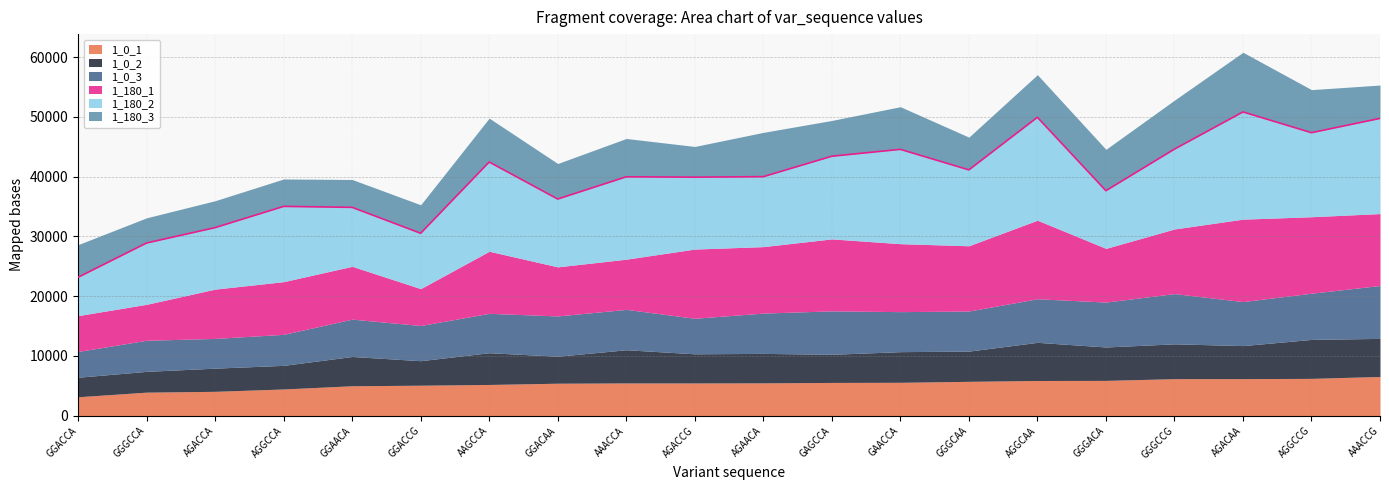

What are all the series names shown in the legend?

1_0_1, 1_0_2, 1_0_3, 1_180_1, 1_180_2, 1_180_3